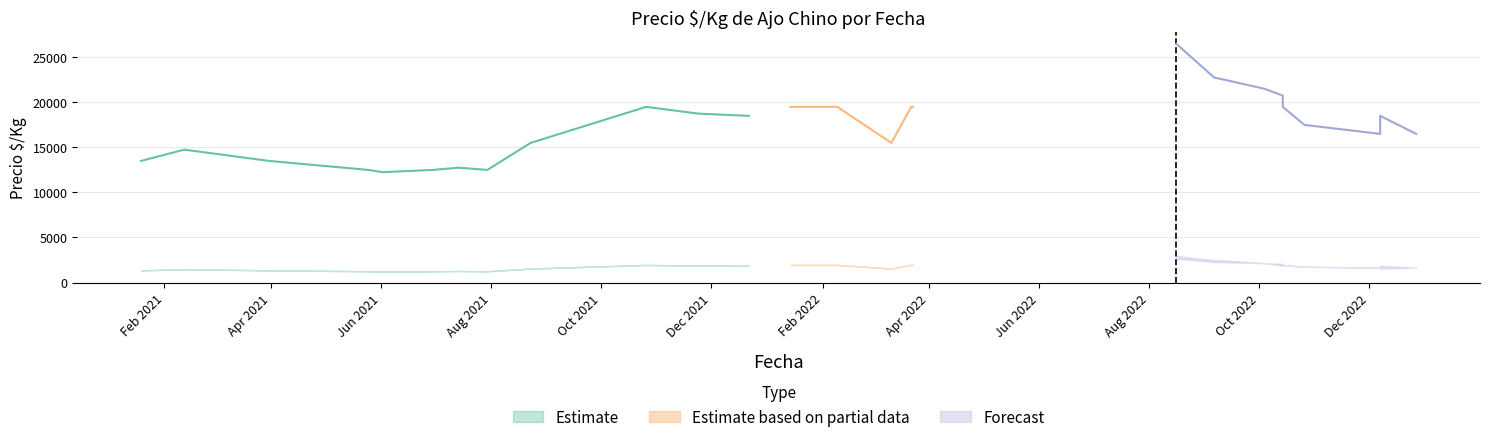

Reading left to right, list all the values displayed in this chart.

Precio minimo: 1350	1350	1475	1250	1225	1250	1275	1250	1550	1950	1875	1850	1950	1950	1950	1550	1950	1950	2250	2275	2650	1750	2150	1875	1950	1650	1550	1650
Precio maximo: 1350	1350	1475	1250	1225	1250	1275	1250	1550	1950	1875	1850	1950	1950	1950	1550	1950	1950	2450	2475	2950	1750	2150	2075	1950	1650	1850	1650
Precio promedio ponderado: 13500	13500	14750	12500	12250	12500	12750	12500	15500	19500	18750	18500	19500	19500	19500	15500	19500	19500	22500	22750	26500	17500	21500	20750	19500	16500	18500	16500